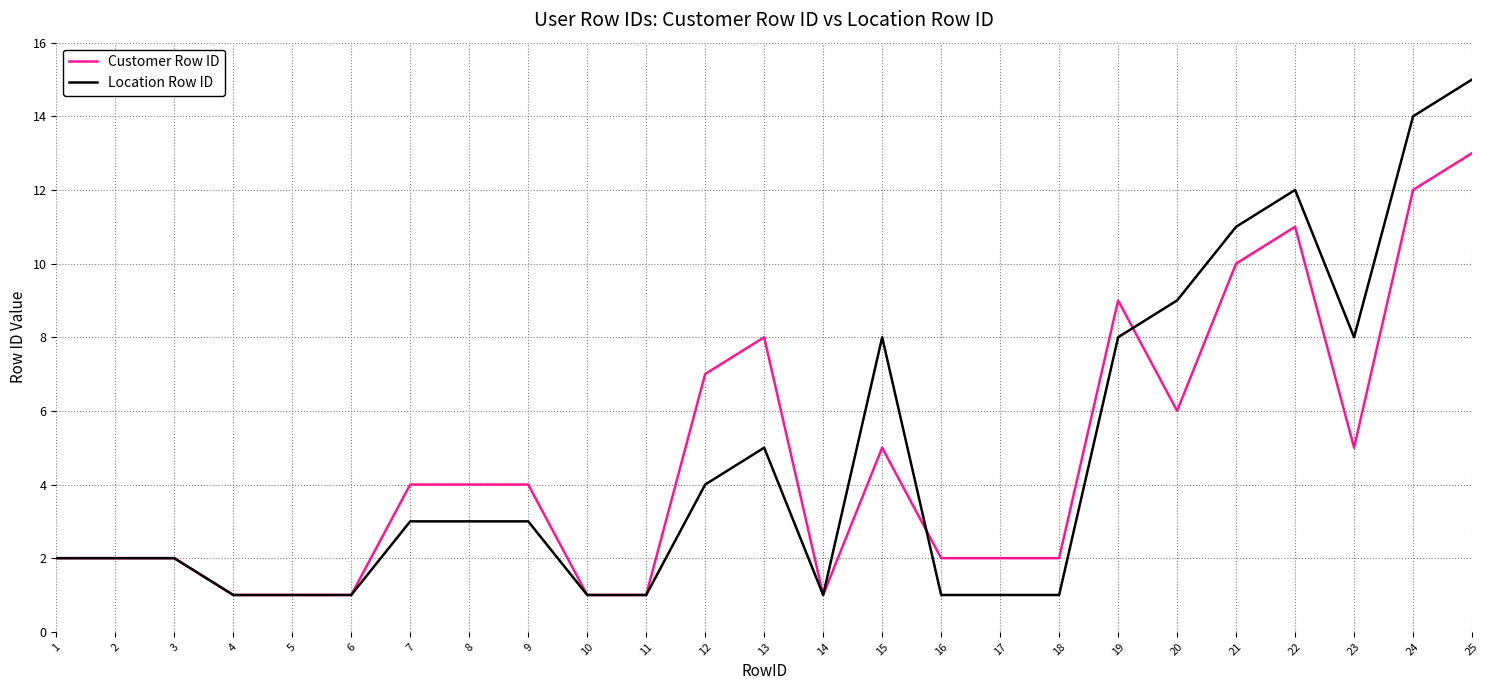

Does the chart display data point markers on the line(s)?

No